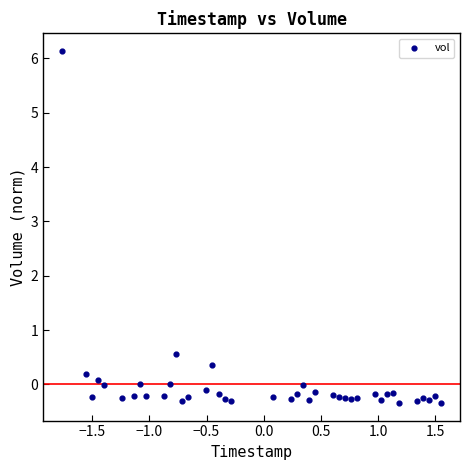

What Y value in the scatter plot is closest to 2?

0.6